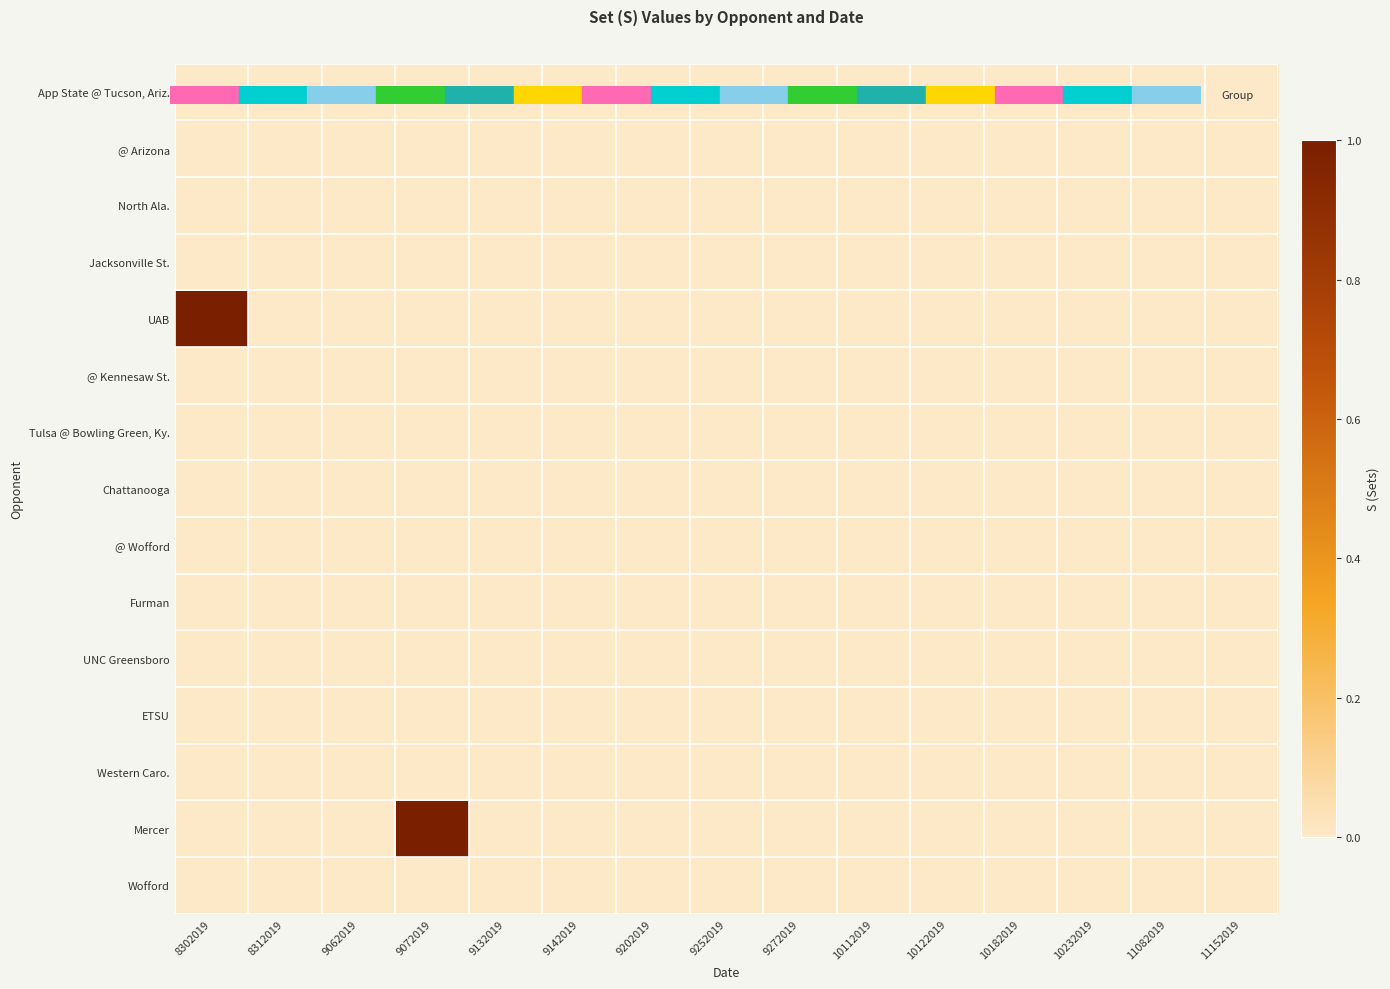

What is the difference between the highest and lowest values at 8302019?

1